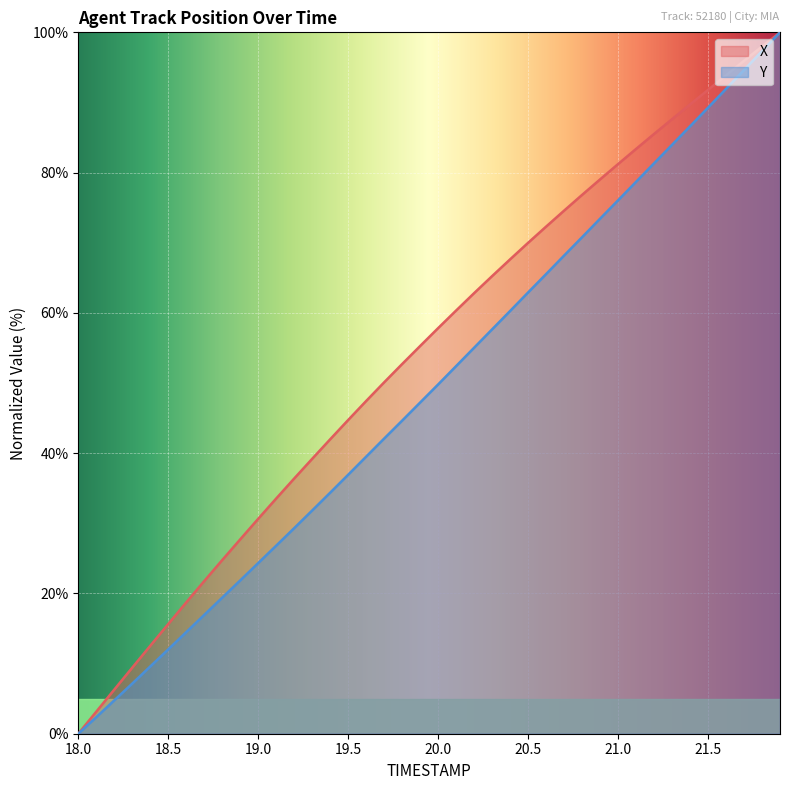

What is the label of the 9th point from the left?

18.8